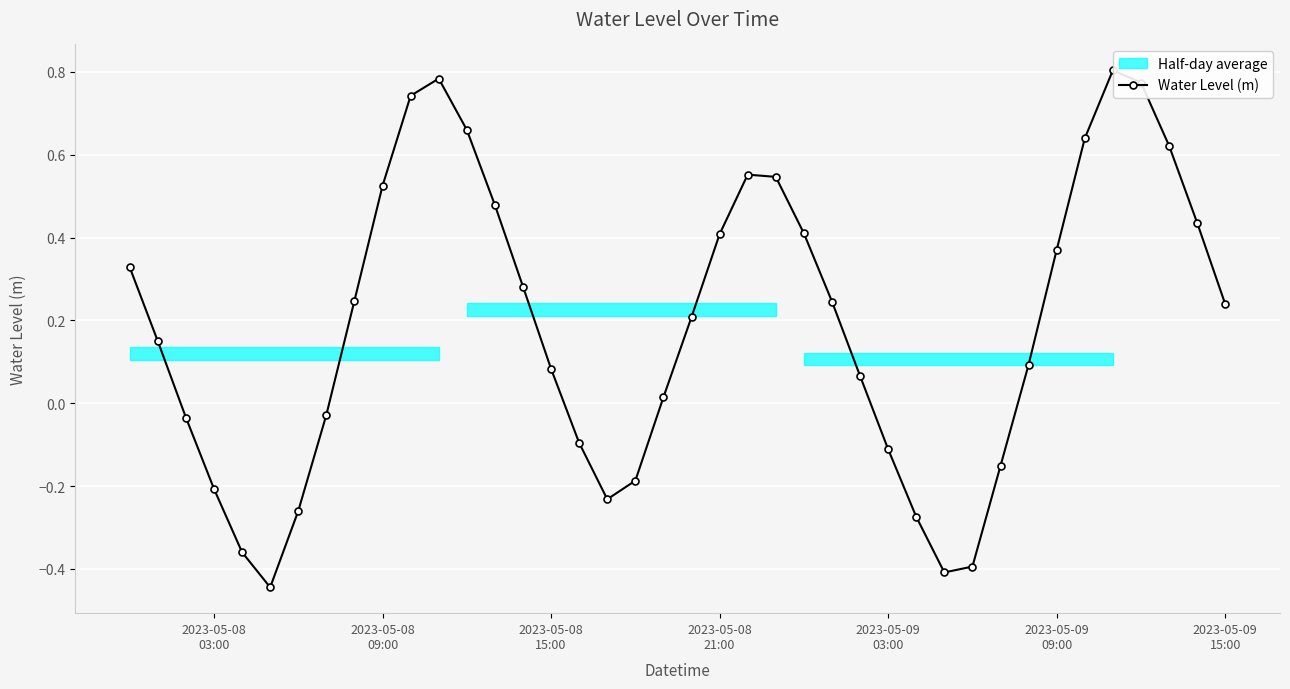

True or false: Water Level (m) has more than 0 points higher than both neighbors.

True